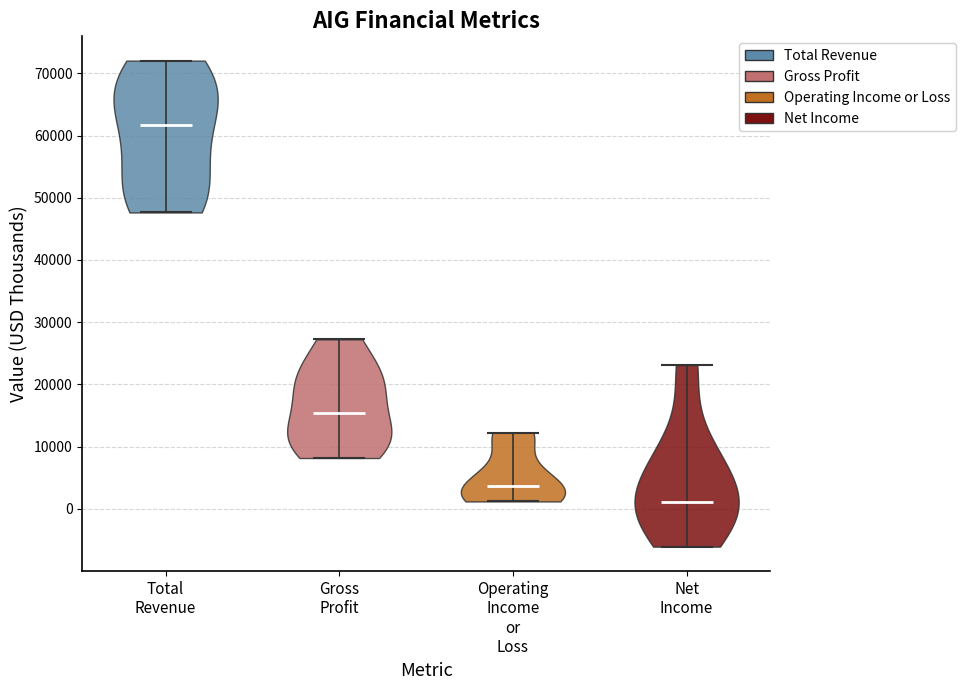

What is the highest point the violin for Net Income reaches on the y-axis? The values are not printed on the chart, so give them approximately, as read against the axis.

23000